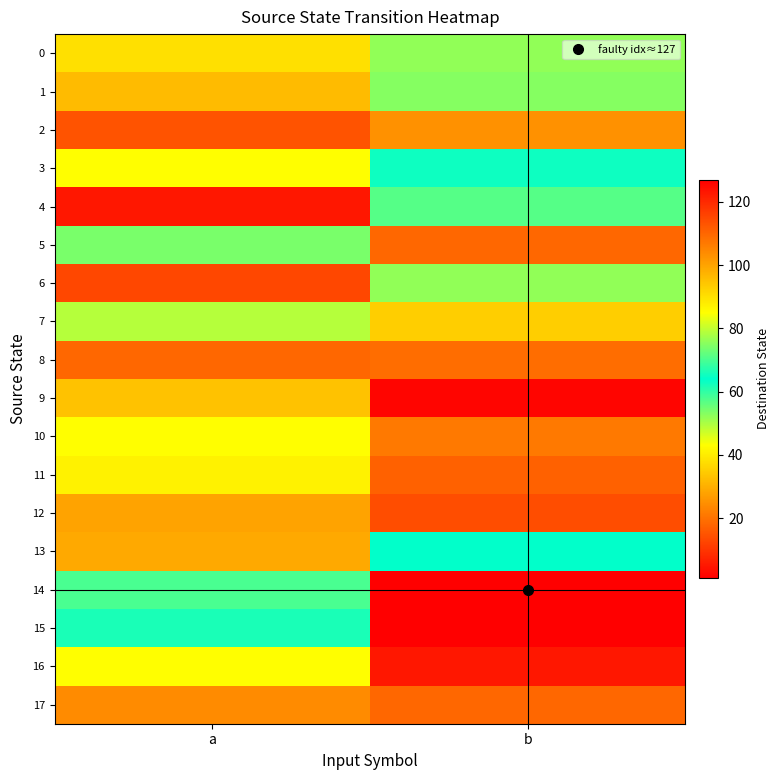

Reading right to left, extract all data points from this chart.

0: b=76	a=38
1: b=75	a=32
2: b=103	a=15
3: b=63	a=85
4: b=71	a=5
5: b=110	a=54
6: b=76	a=13
7: b=93	a=79
8: b=109	a=18
9: b=2	a=95
10: b=107	a=43
11: b=17	a=41
12: b=114	a=100
13: b=64	a=99
14: b=127	a=58
15: b=1	a=66
16: b=5	a=85
17: b=18	a=24